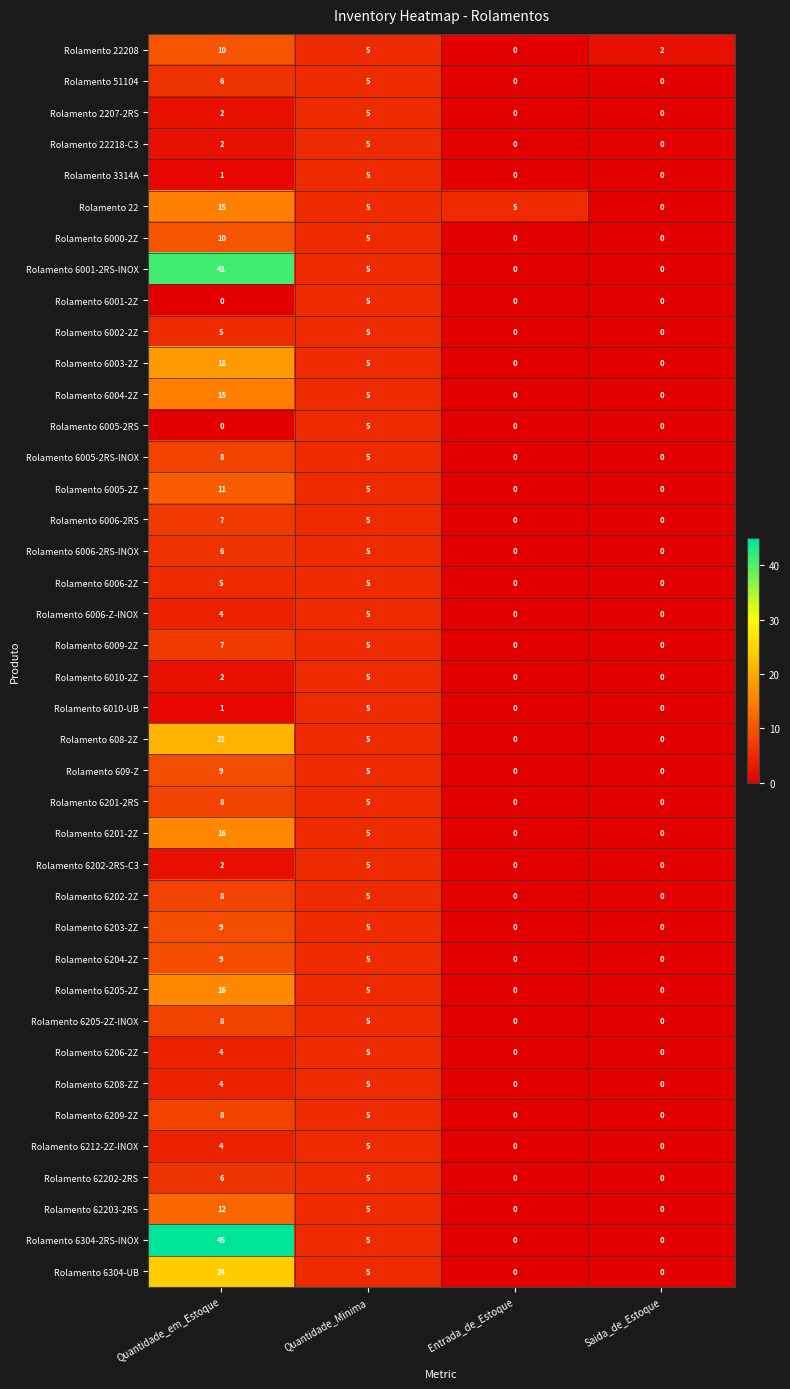

What is the difference between the maximum and minimum values in the Rolamento 6206-2Z series?

5